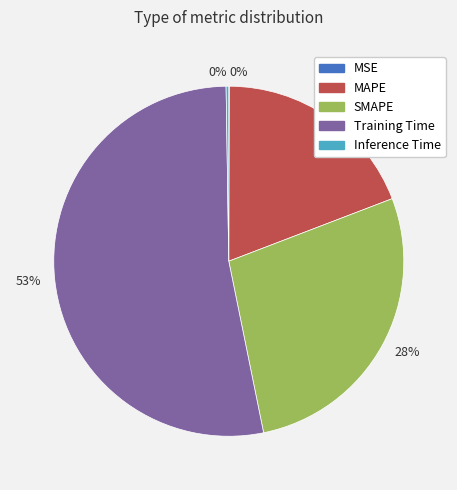

True or false: MAPE accounts for 33% of the total.

False